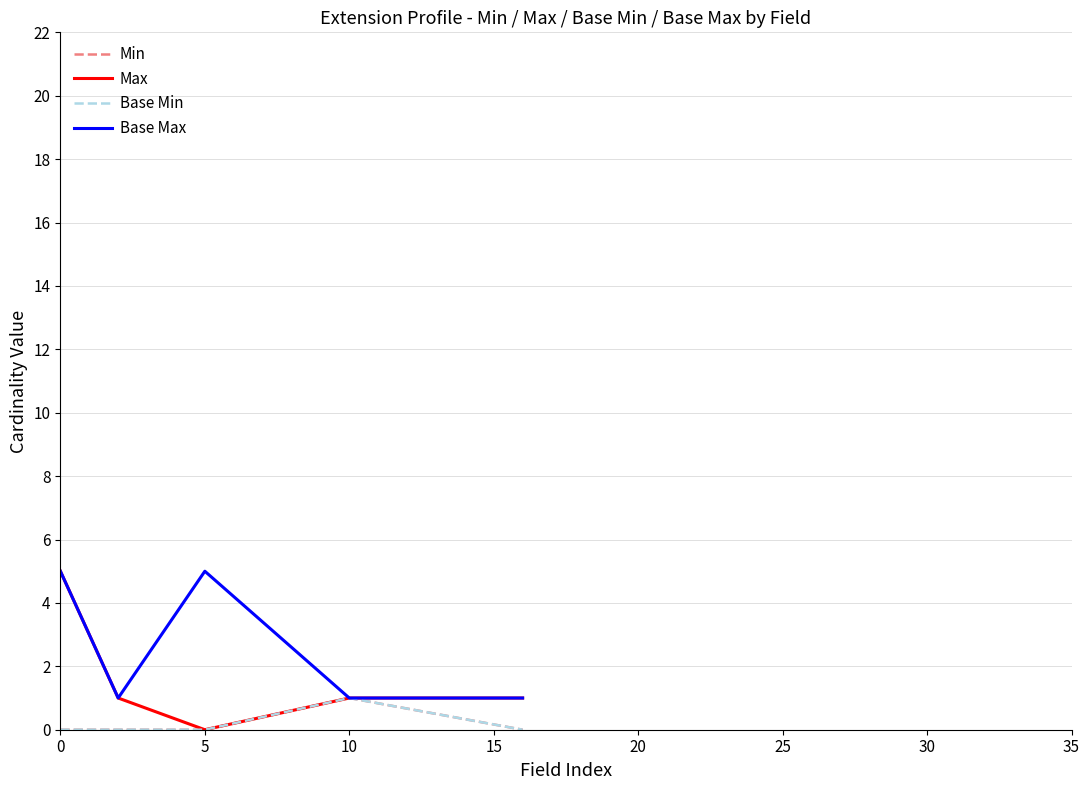

Does the chart have visible grid lines?

Yes